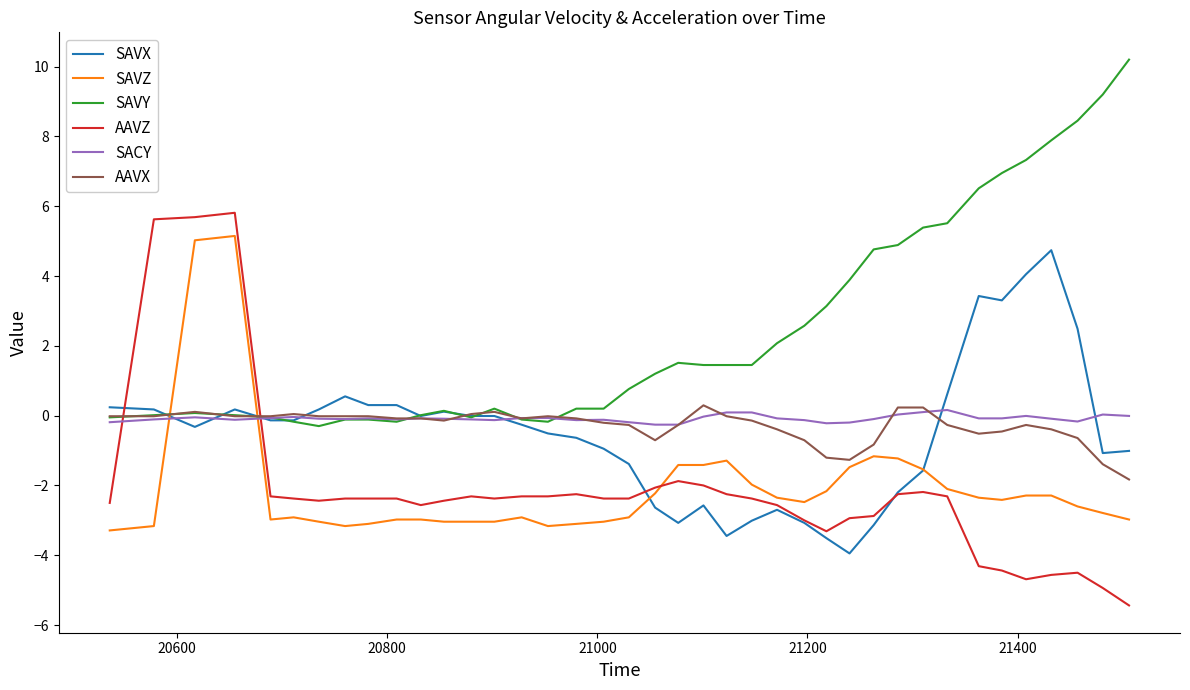

True or false: SAVZ and SACY cross at least once.

True